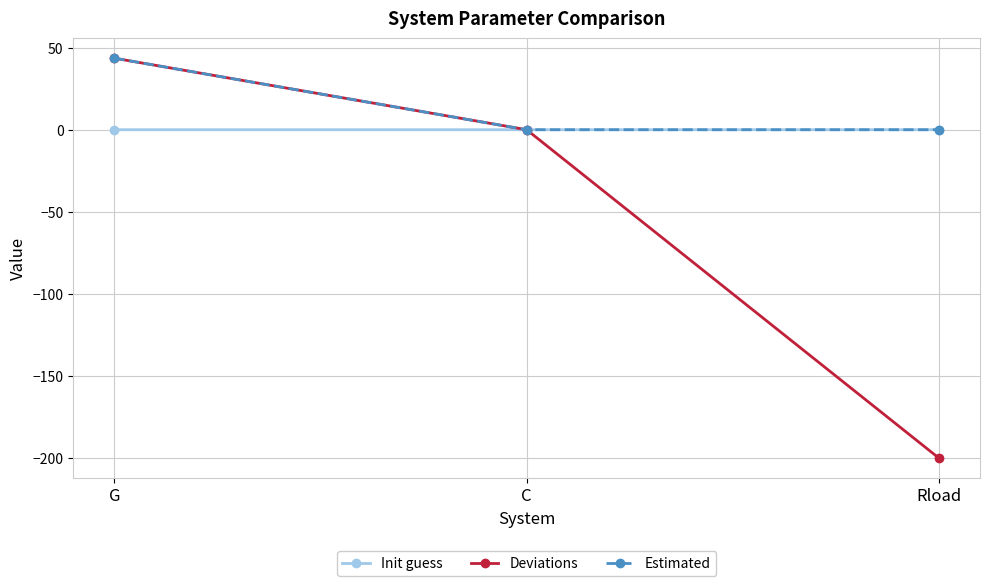

Is it true that Deviations equals 58.8 at G?

False